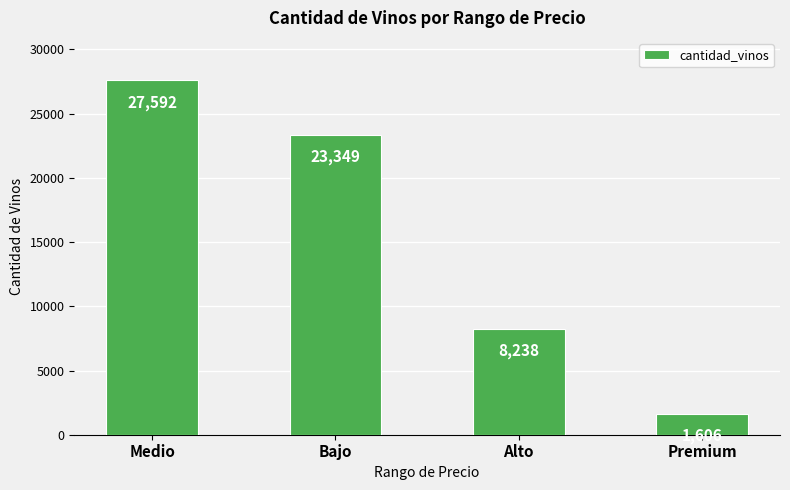

Reading left to right, list all the values displayed in this chart.

Medio=27592	Bajo=23349	Alto=8238	Premium=1606